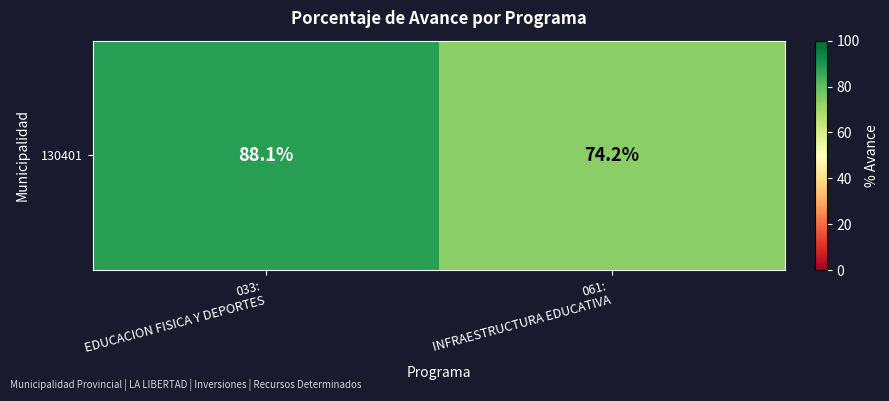

What is the average value?

81.2